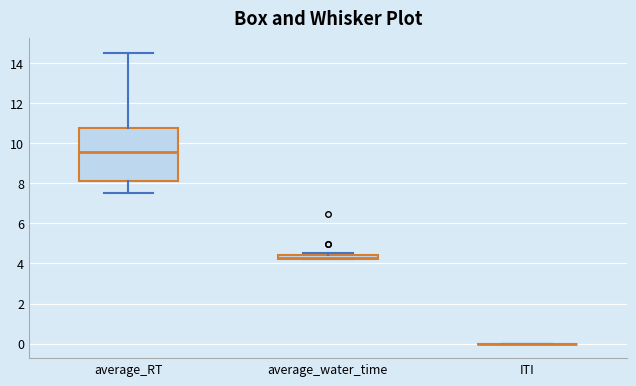

Comparing the boxes themselves (not the whiskers), which one is the tallest?

average_RT